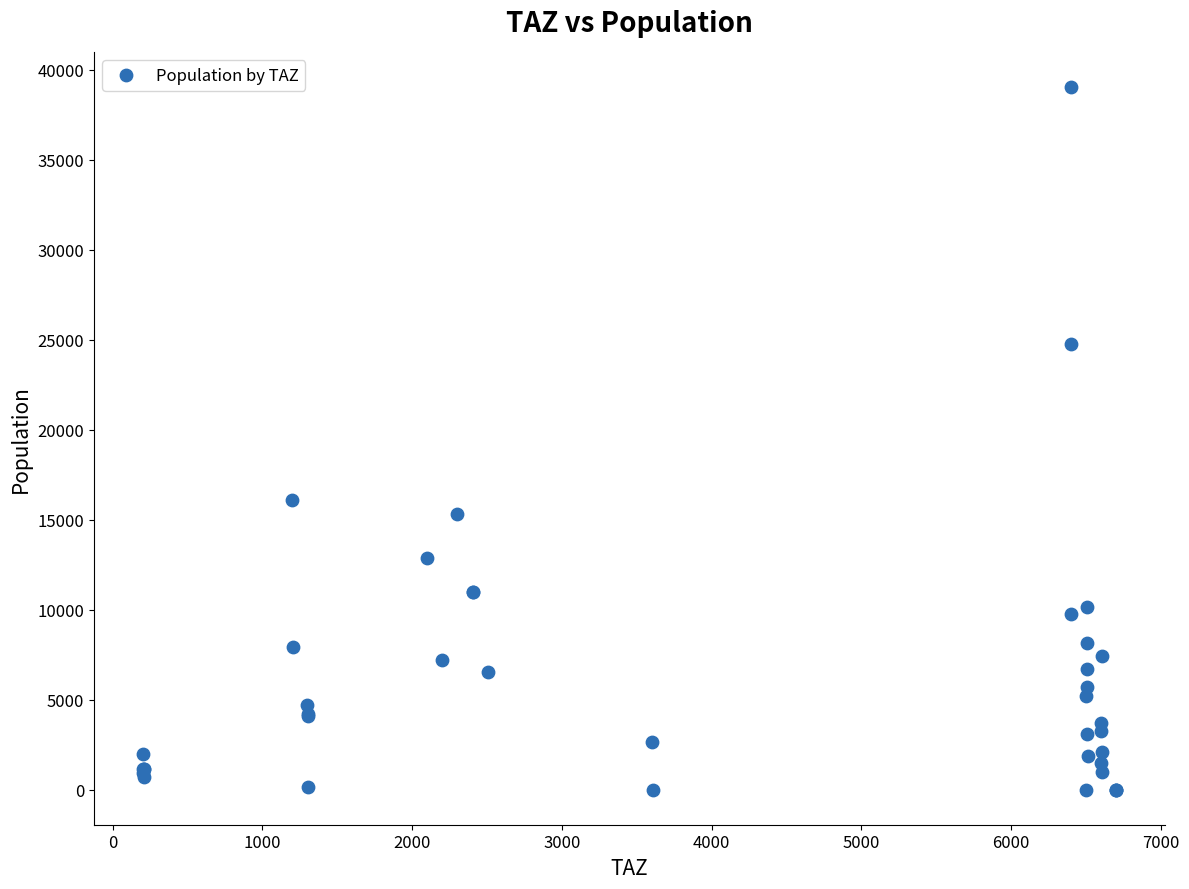

What Y value in the scatter plot is closest to 19520?

16066.2